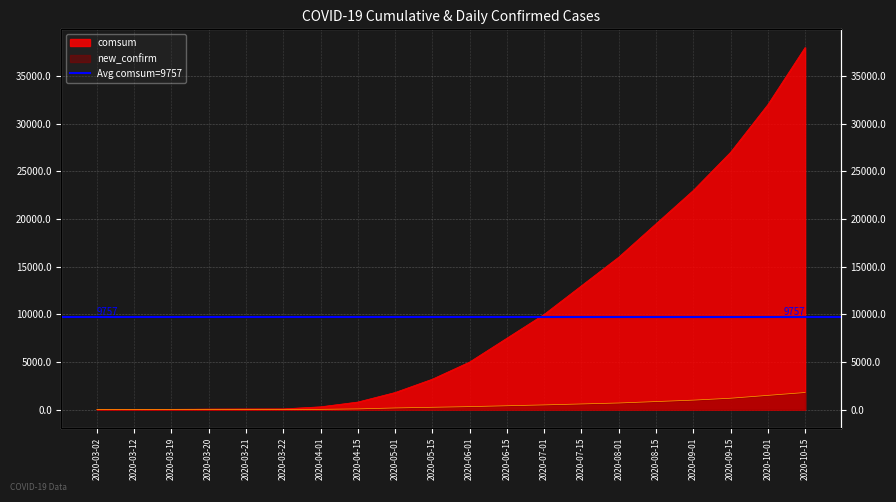

What is the spread (max minus min) of values at 2020-04-15?

720